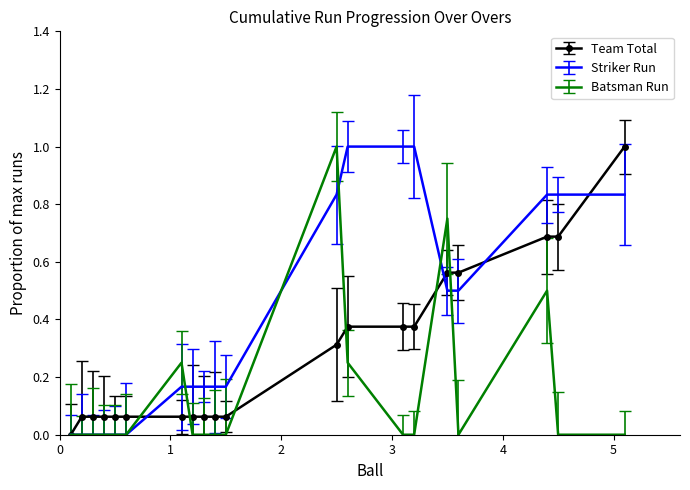

What is the highest value of the Striker Run series?

1.0